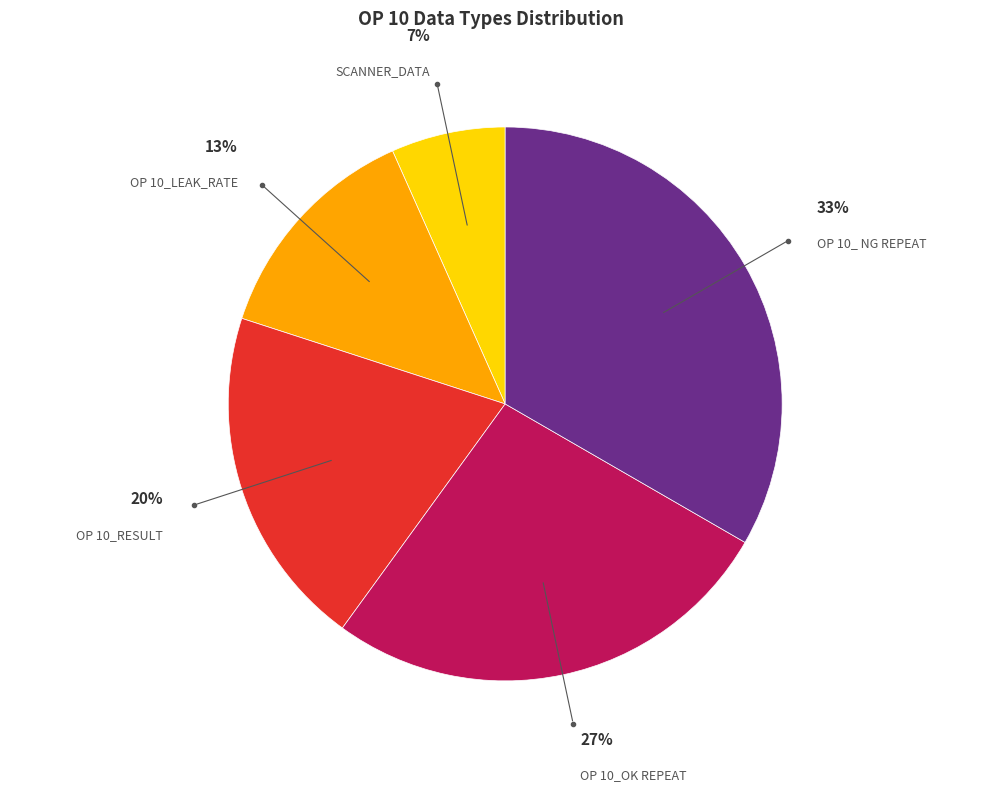

Does any single category account for the majority?

No